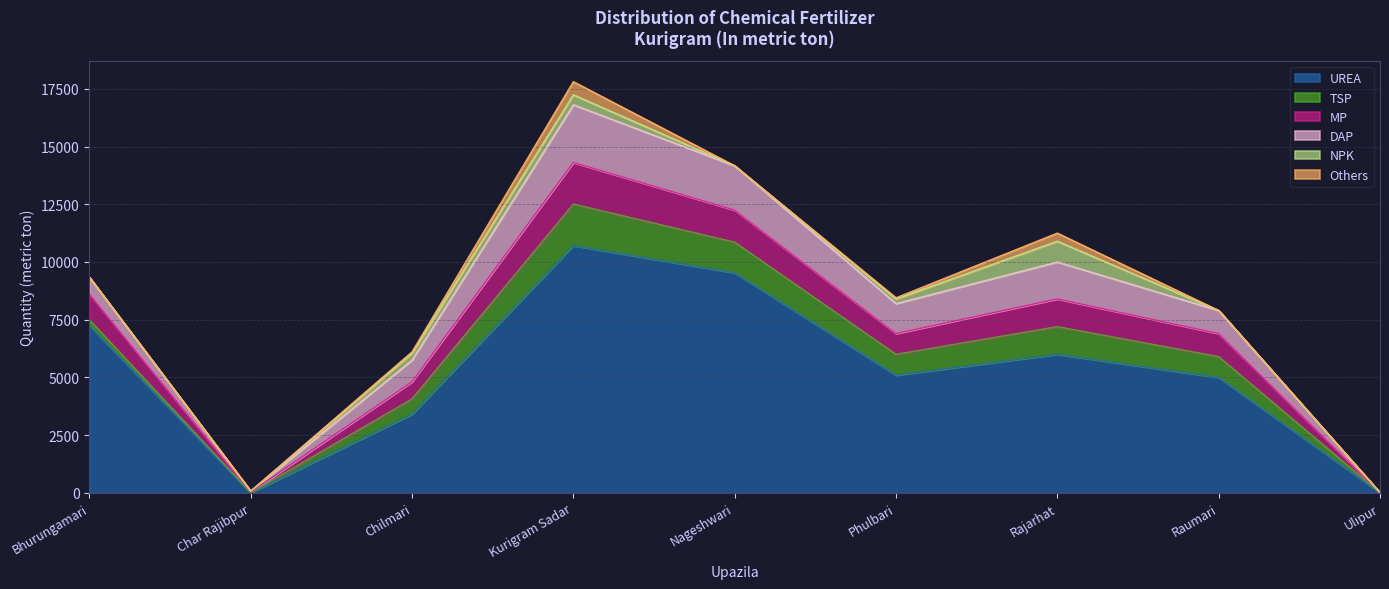

Between Bhurungamari and Char Rajibpur, which series saw the biggest shift?

UREA